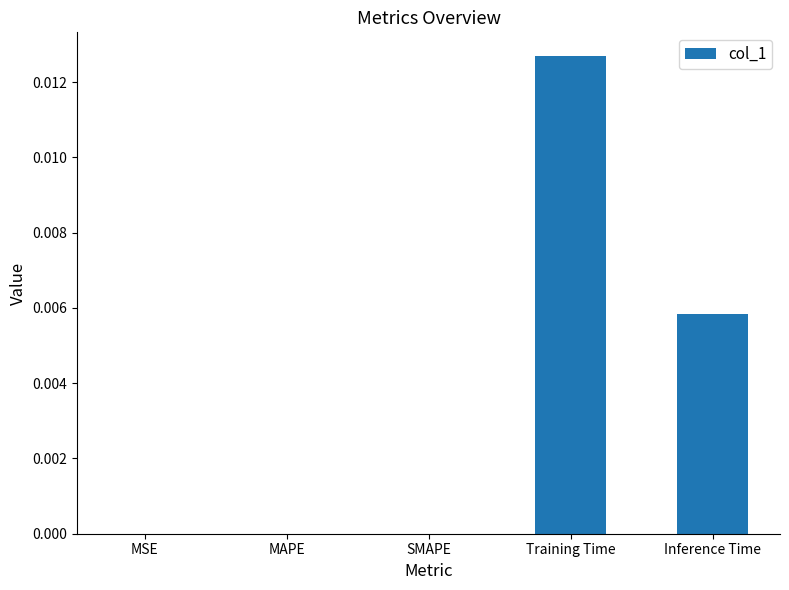

Count the number of categories in the chart.

5